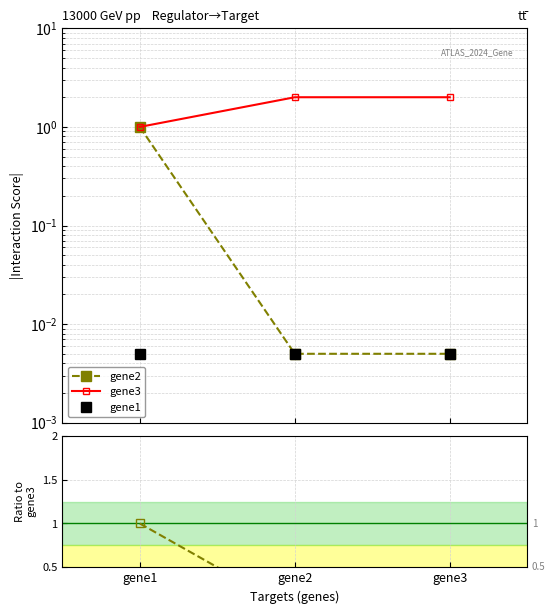

How many distinct data groups are displayed?

5